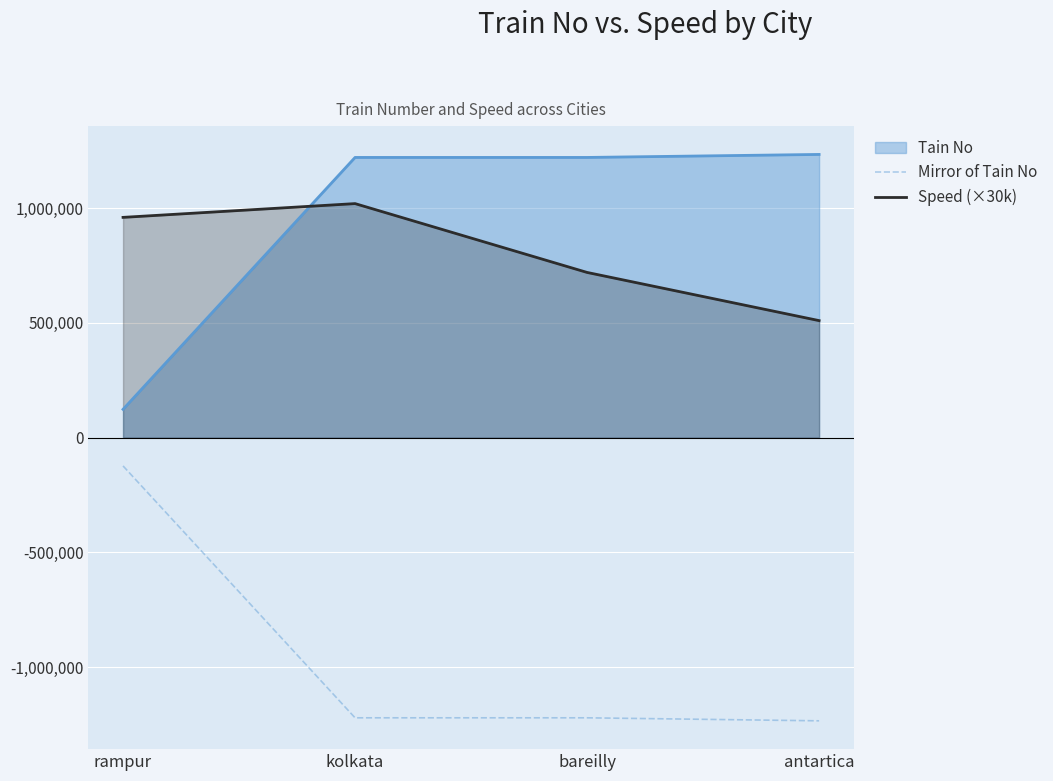

What is the difference between the Mirror of Tain No values at antartica and kolkata?

13111